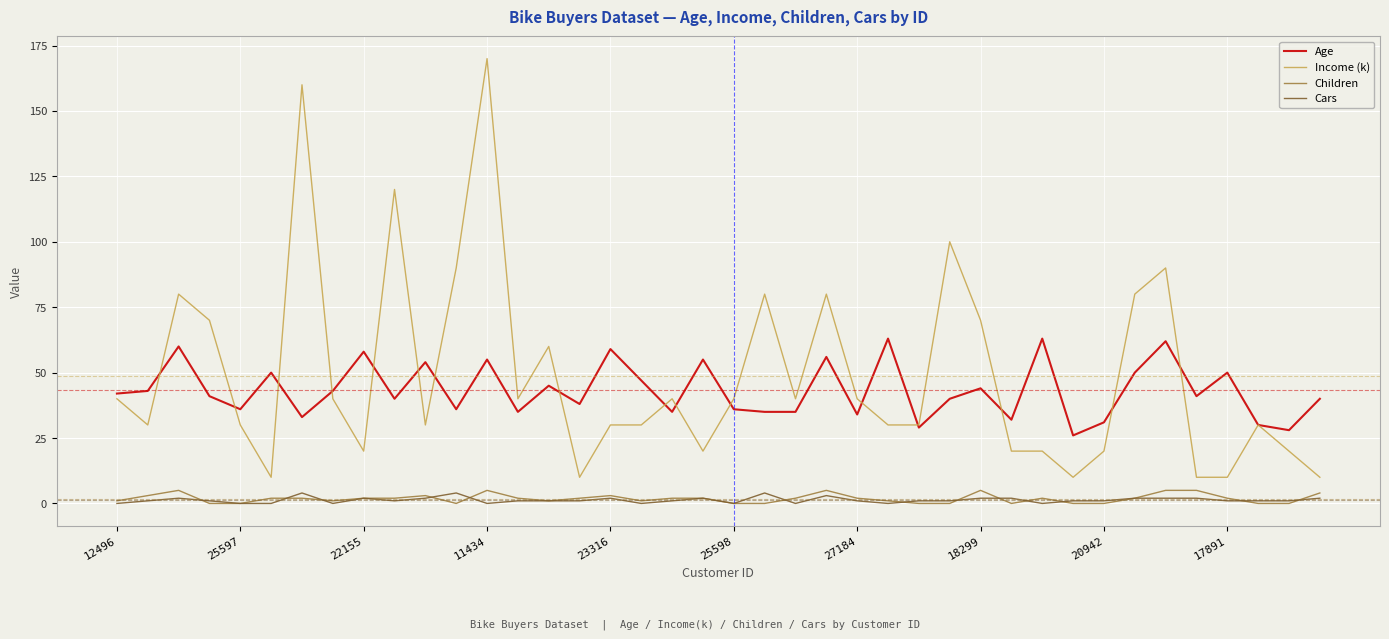

True or false: Children and Age intersect in this chart.

False